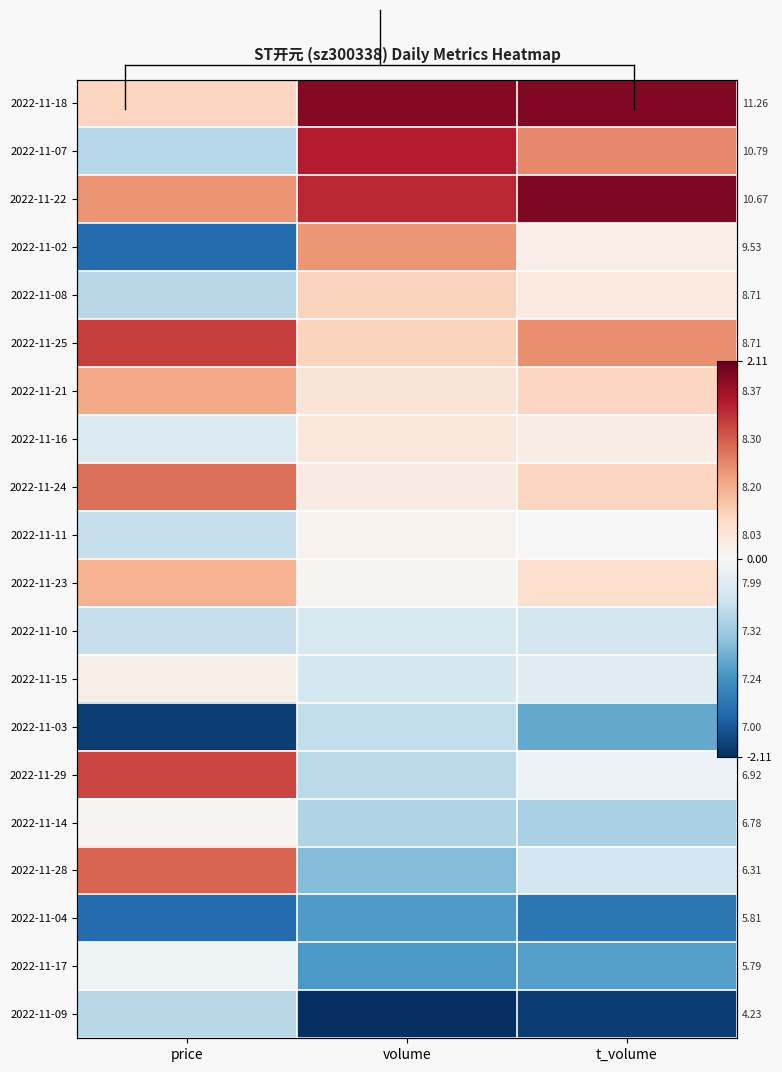

The 2022-11-28 series shows -0.6 at t_volume. True or false?

False